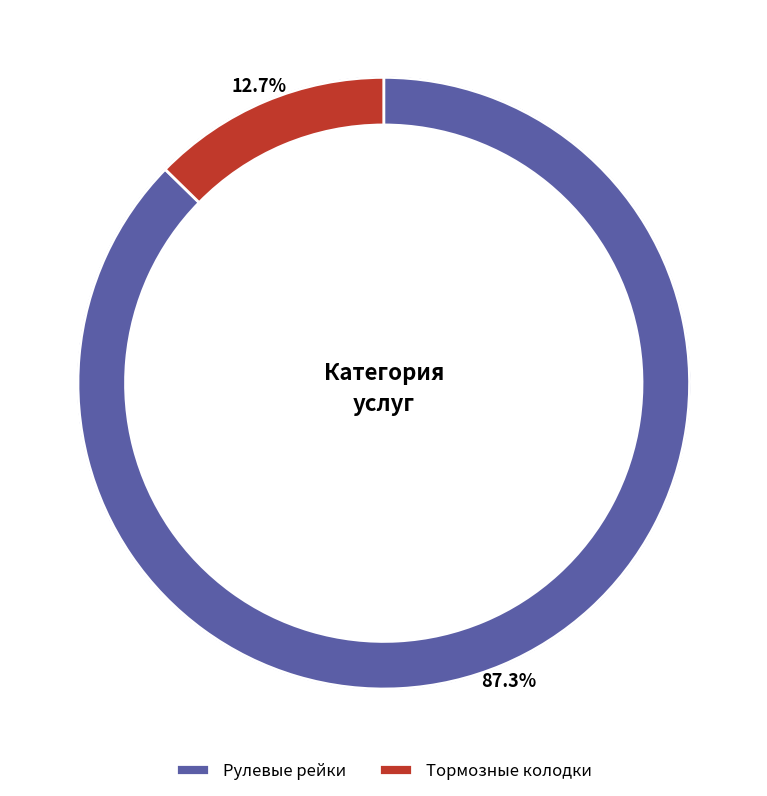

To the nearest percent, what is the combined percentage of Тормозные колодки and Рулевые рейки?

100%